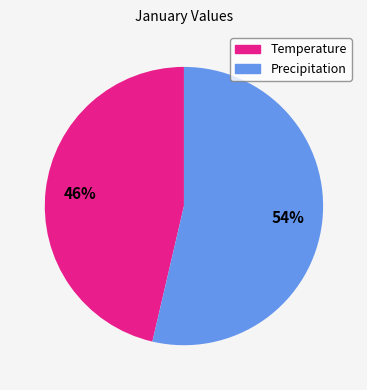

Does Precipitation represent more than half of the total?

Yes